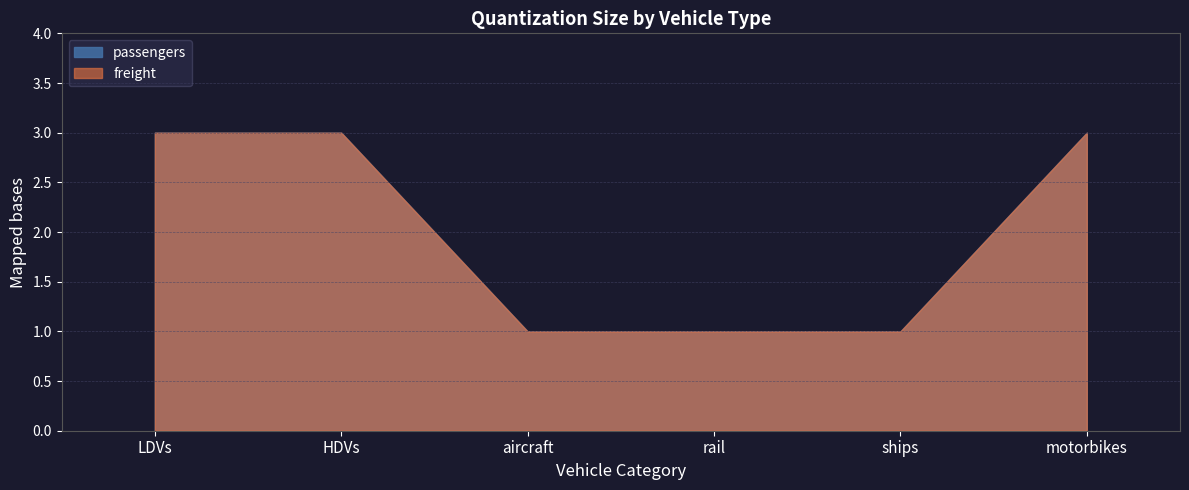

What is the label of the 4th point from the right?

aircraft